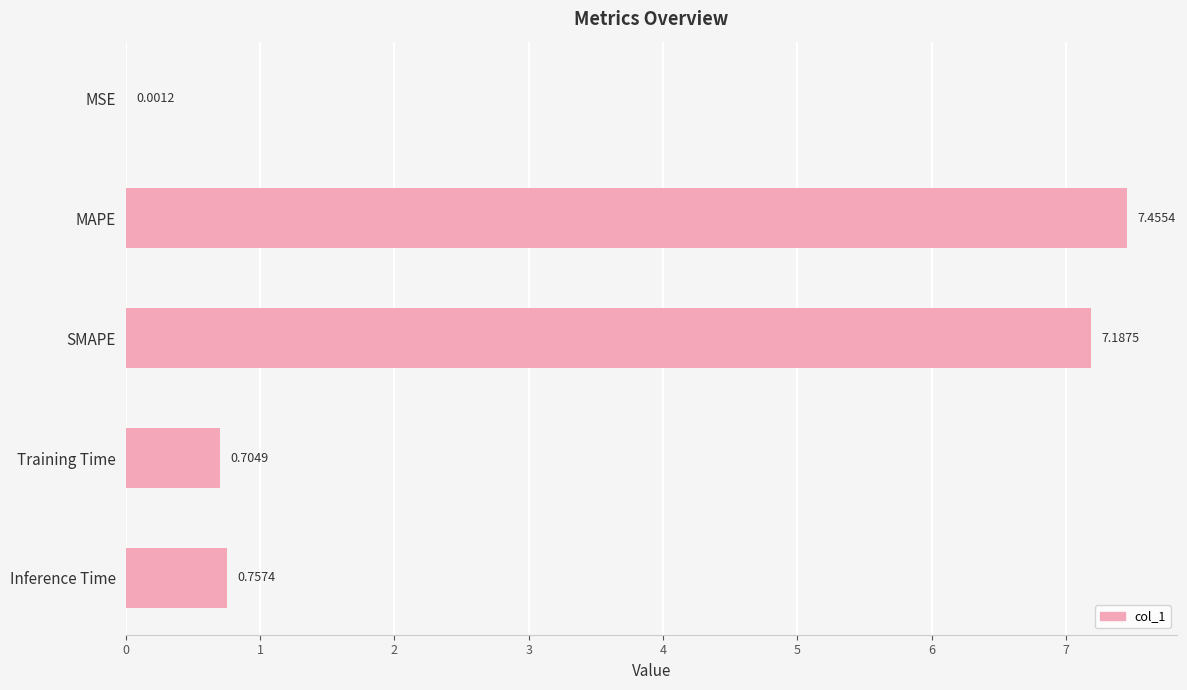

Which category has the highest value across all series?

MAPE